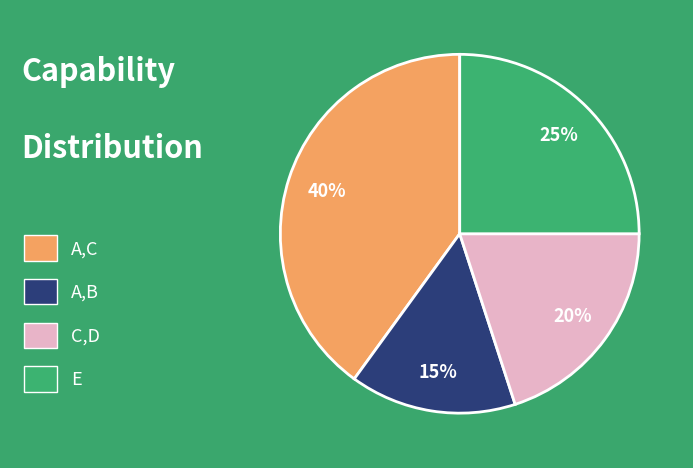

The A,C slice represents 46% of the pie. True or false?

False